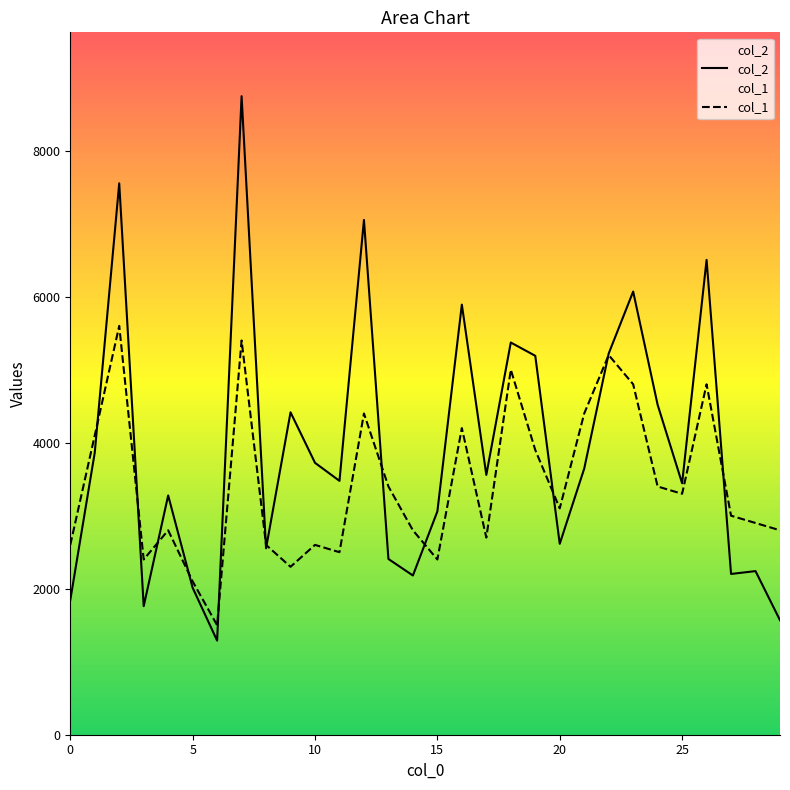

At how many categories does at least one series exceed 4157?

12